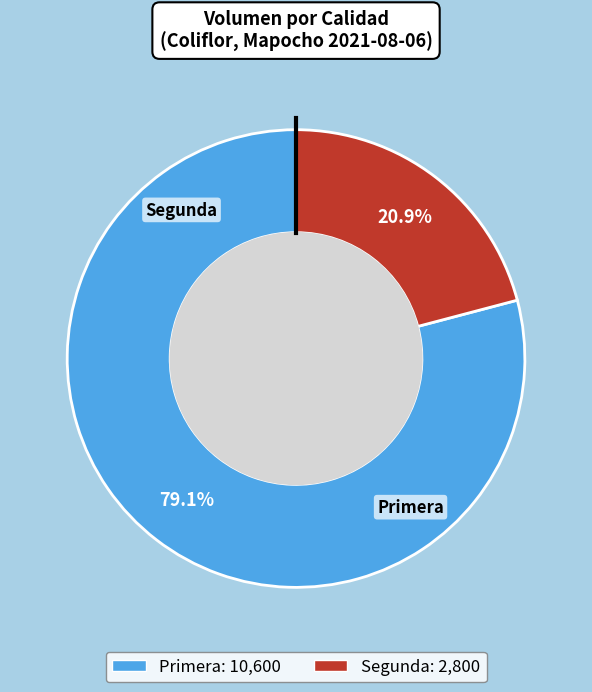

To the nearest percent, what percentage of the pie is Primera?

79%